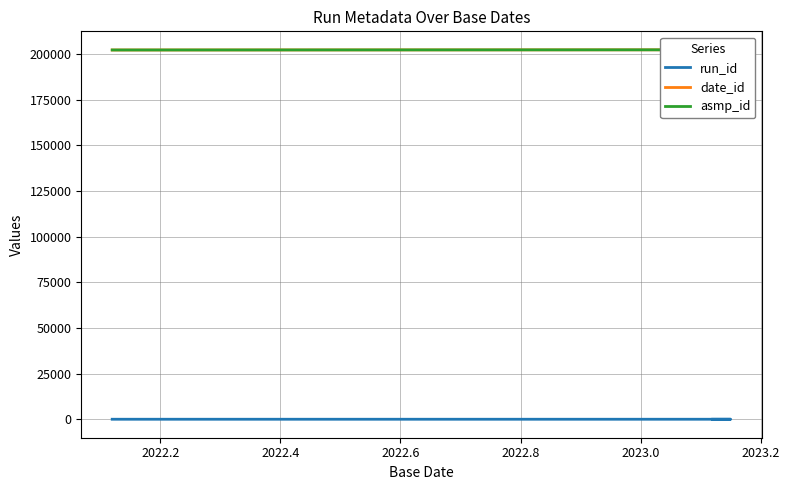

Is the value of asmp_id at 2022.4 greater than the value of date_id at 2022.4?

No